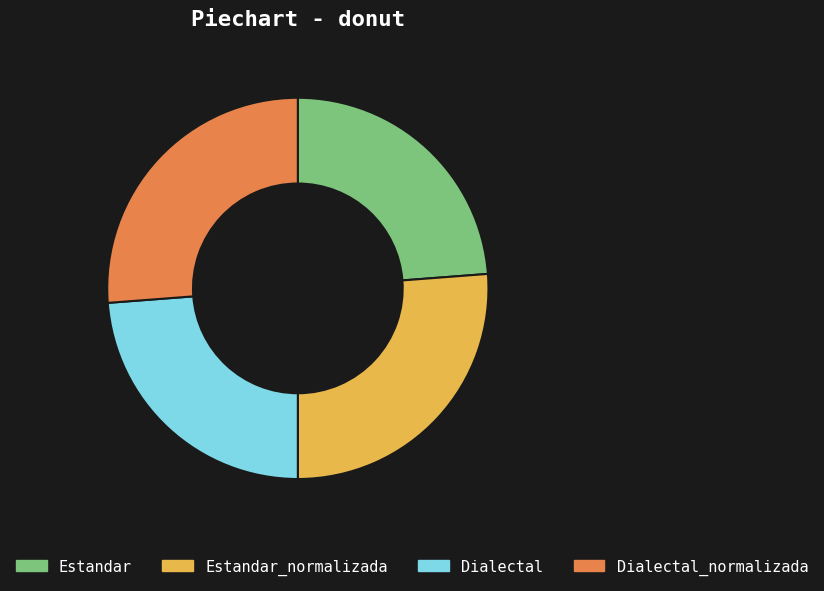

Does Estandar account for over 50% of the chart?

No